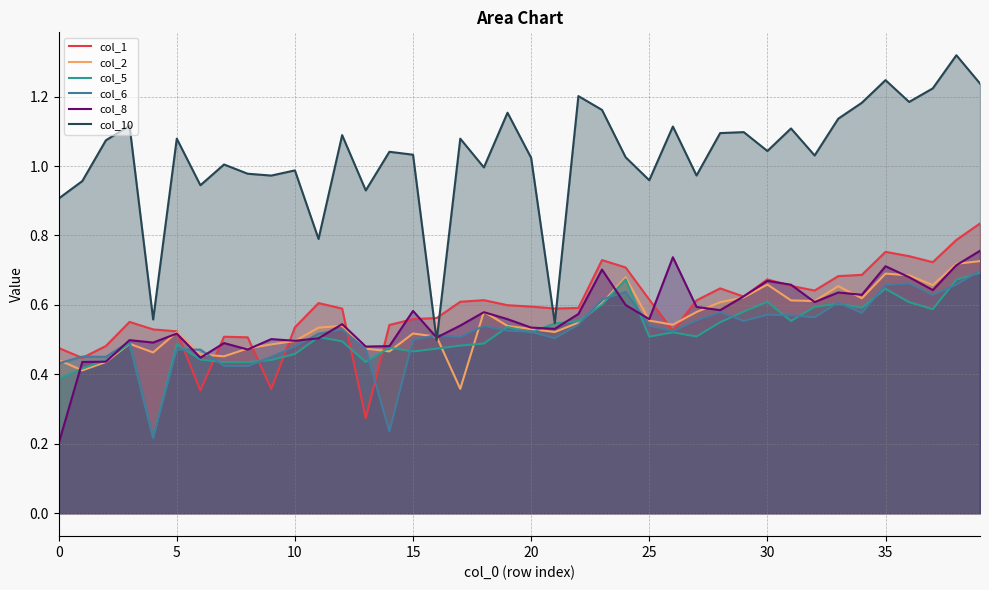

How many intersections are there between col_6 and col_5?

20